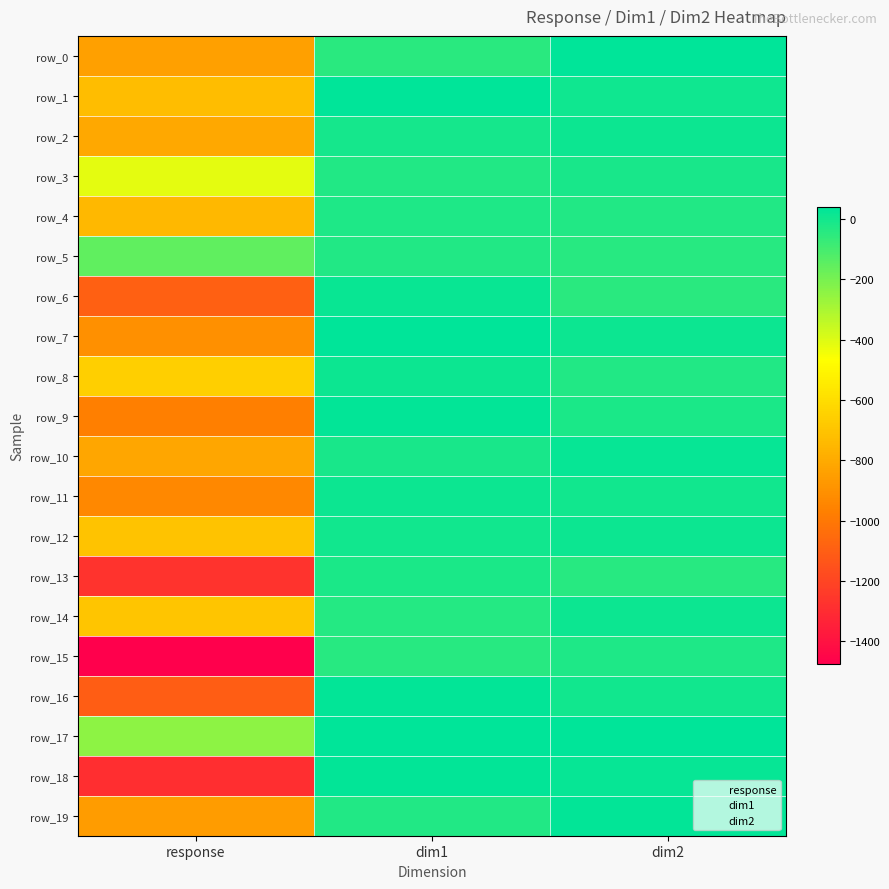

Reading left to right, transcribe all the data shown in this chart.

row_0: response=-837.0	dim1=-48.4	dim2=38.7
row_1: response=-724.9	dim1=36.5	dim2=7.5
row_2: response=-810.1	dim1=-6.9	dim2=10.0
row_3: response=-414.8	dim1=-31.0	dim2=-13.7
row_4: response=-743.7	dim1=-25.2	dim2=-31.7
row_5: response=-151.1	dim1=-28.8	dim2=-43.4
row_6: response=-1092.0	dim1=20.2	dim2=-45.6
row_7: response=-905.8	dim1=35.0	dim2=14.1
row_8: response=-655.8	dim1=12.4	dim2=-30.8
row_9: response=-967.6	dim1=32.2	dim2=-15.8
row_10: response=-814.3	dim1=-8.6	dim2=26.2
row_11: response=-936.5	dim1=13.2	dim2=-2.0
row_12: response=-701.3	dim1=0.1	dim2=14.8
row_13: response=-1272.7	dim1=-17.9	dim2=-42.4
row_14: response=-691.7	dim1=-32.6	dim2=12.1
row_15: response=-1476.2	dim1=-40.8	dim2=-24.8
row_16: response=-1106.1	dim1=31.5	dim2=-1.5
row_17: response=-245.0	dim1=39.1	dim2=34.8
row_18: response=-1288.1	dim1=27.8	dim2=27.3
row_19: response=-859.1	dim1=-27.4	dim2=30.2